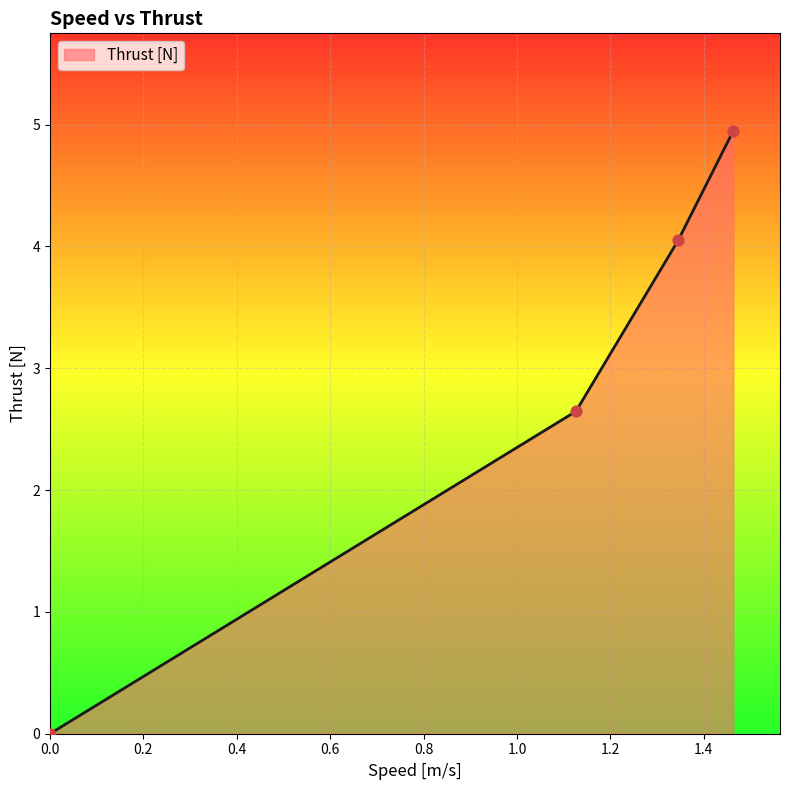

What is the average value?

2.9